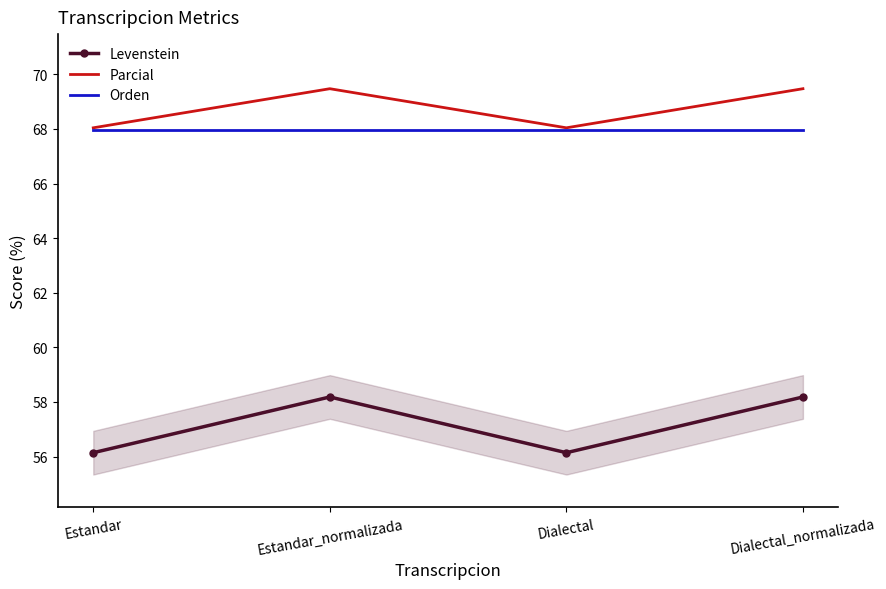

True or false: Parcial has more than 2 points higher than both neighbors.

False